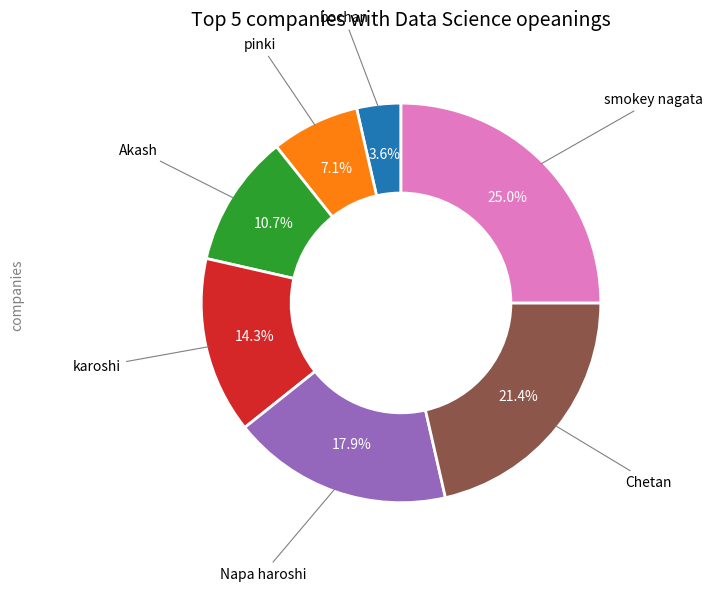

Does any single category account for the majority?

No